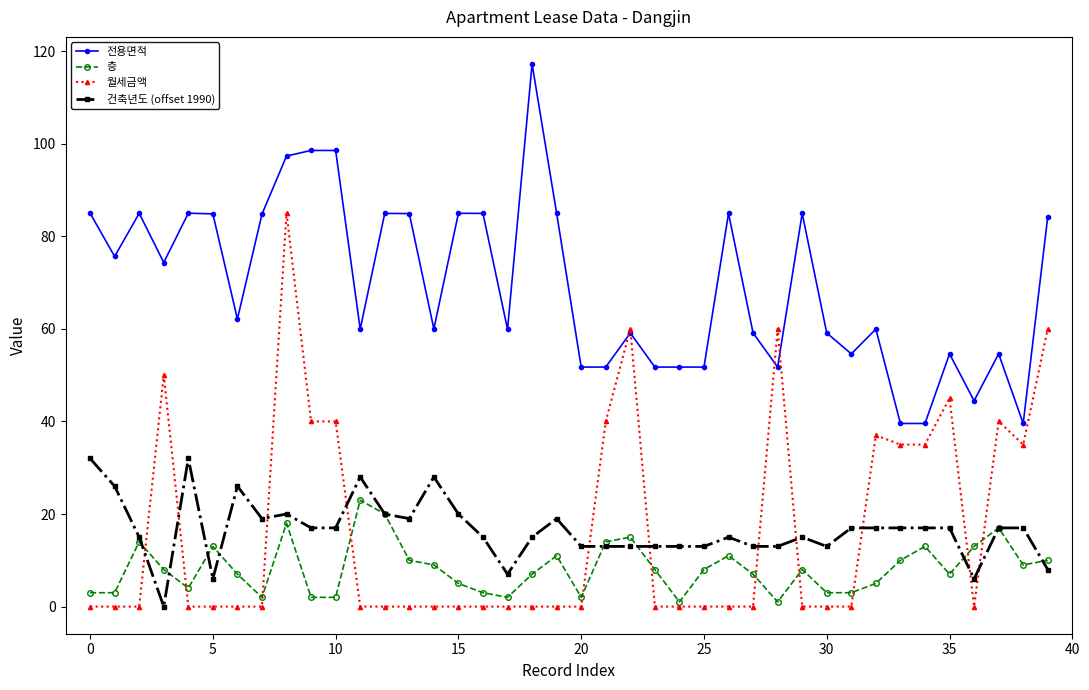

List the series in order of their peak value, lowest first.

층, 건축년도 (offset 1990), 월세금액, 전용면적